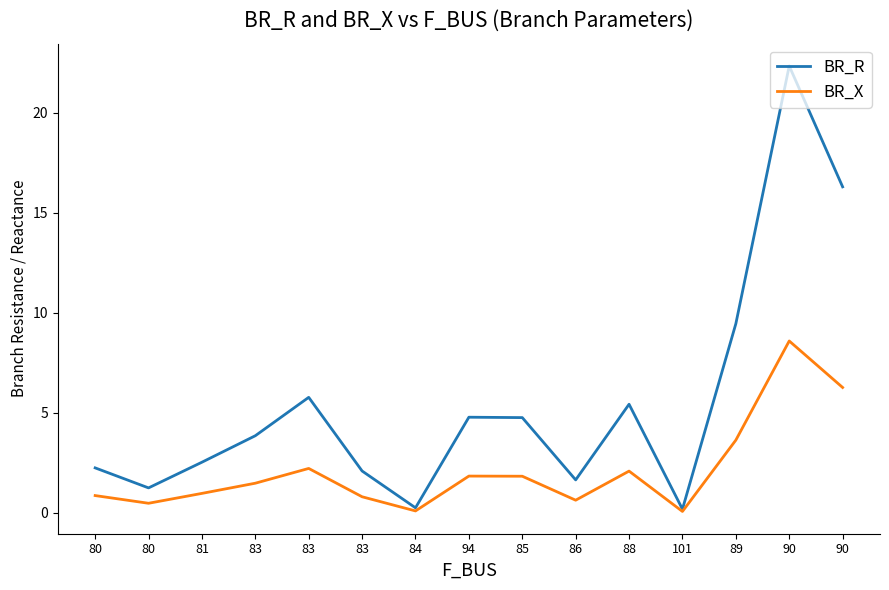

What is the sum of all BR_R values?

82.9